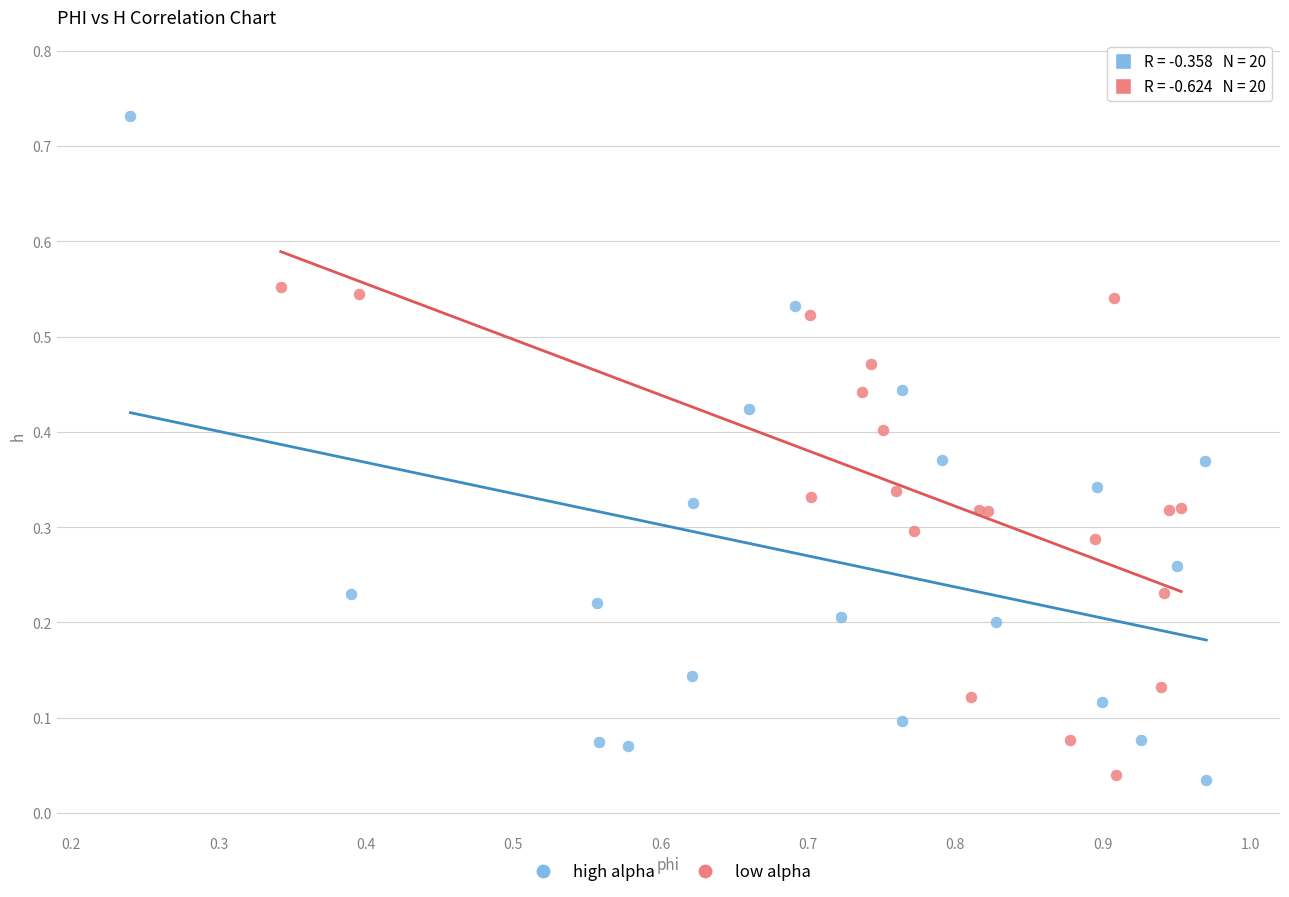

Which series has the largest Y range (max minus min)?

high alpha